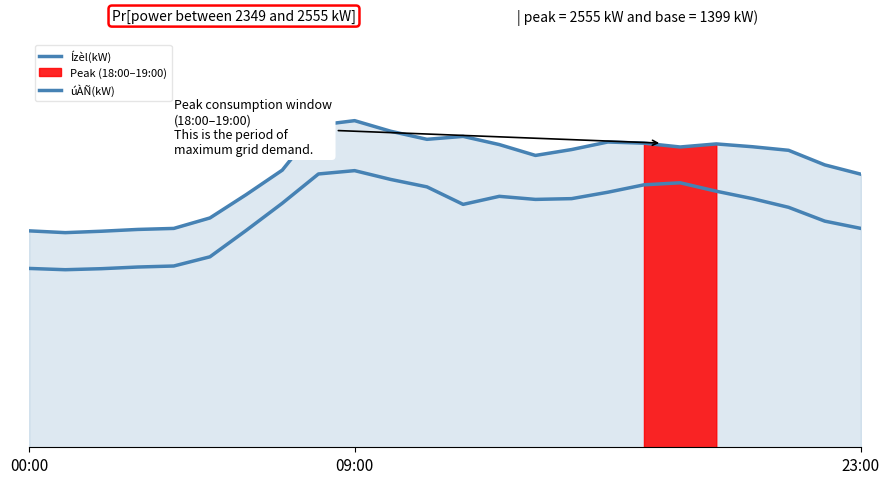

What is the sum of all úÀÑ(kW) values?

43712